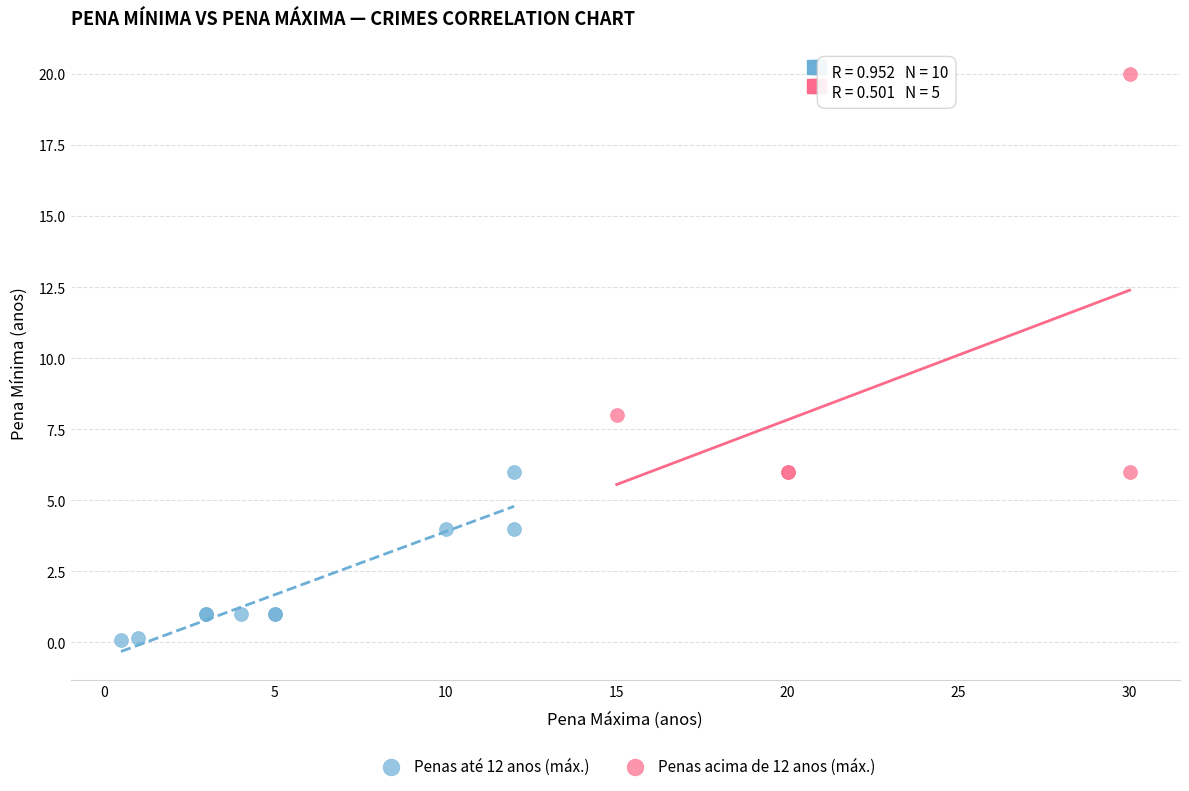

Which series contains the highest Y value?

Penas acima de 12 anos (máx.)